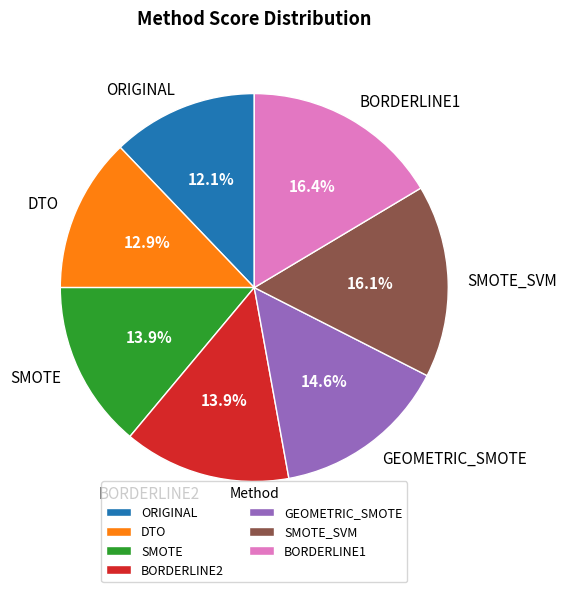

Which category has the smallest portion of the pie?

ORIGINAL